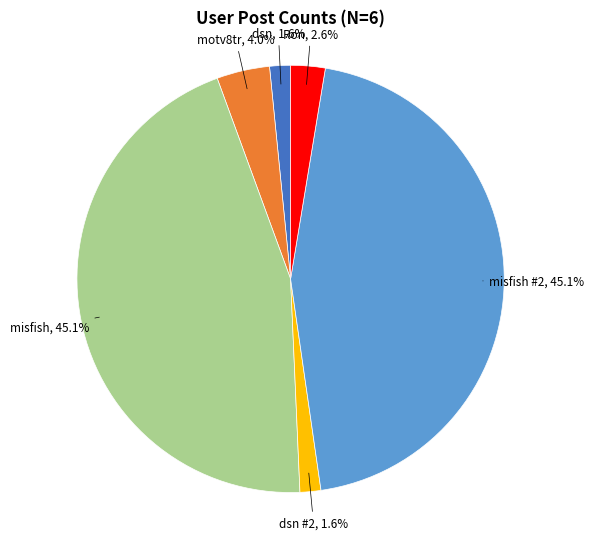

Which has a higher value, dsn or misfish?

misfish